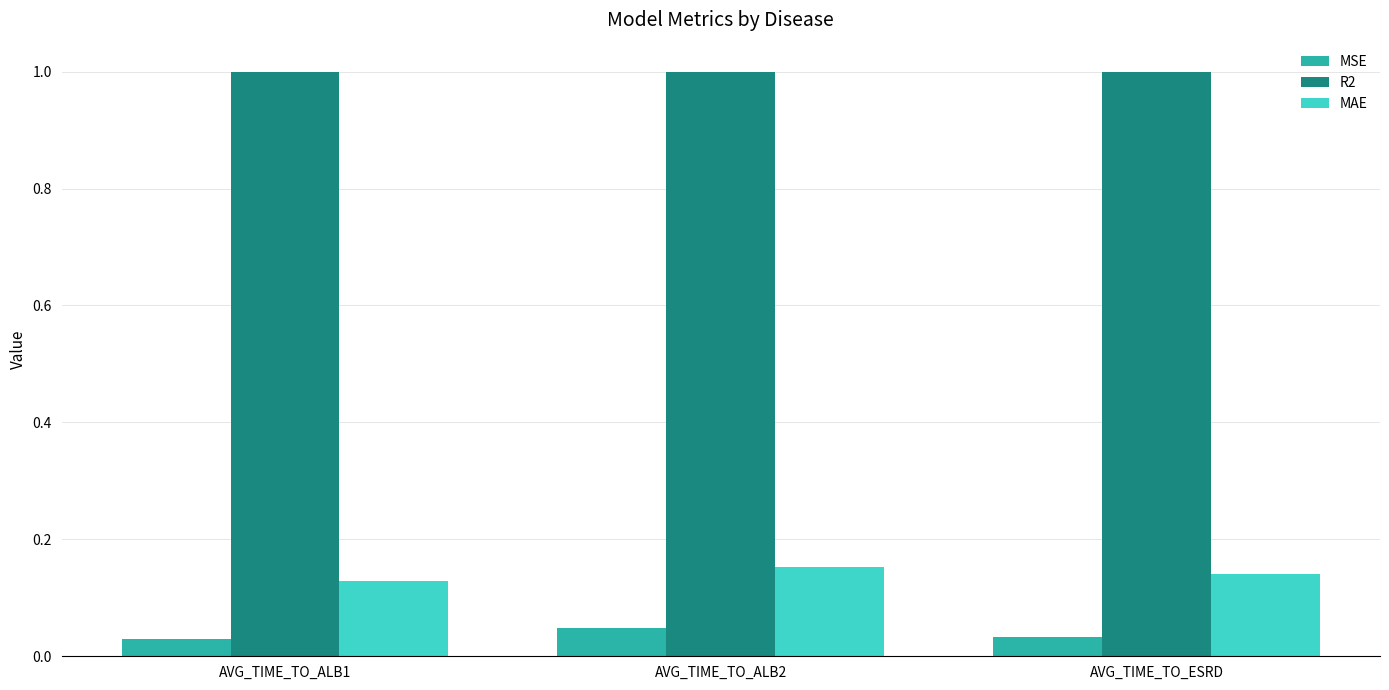

What is the label of the 2nd bar from the left?

AVG_TIME_TO_ALB2